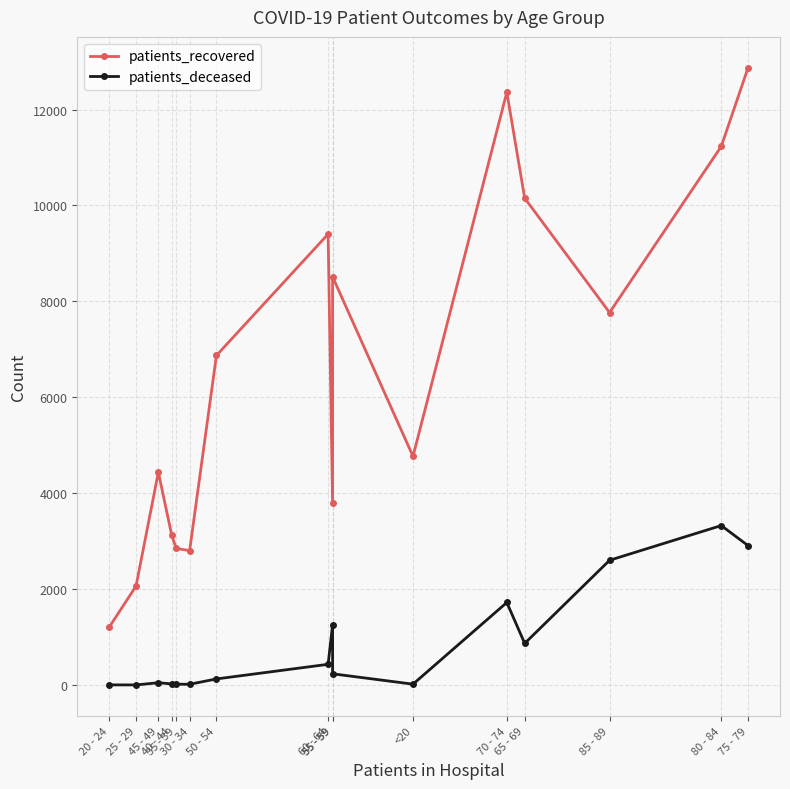

What are all the series names shown in the legend?

patients_recovered, patients_deceased